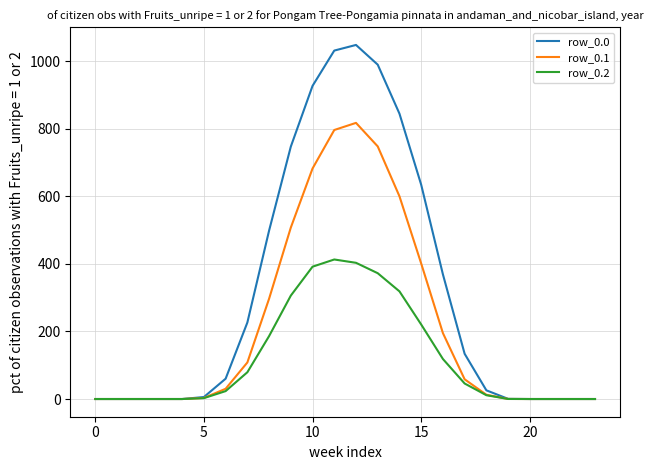

What is the maximum value for row_0.0?

1048.0